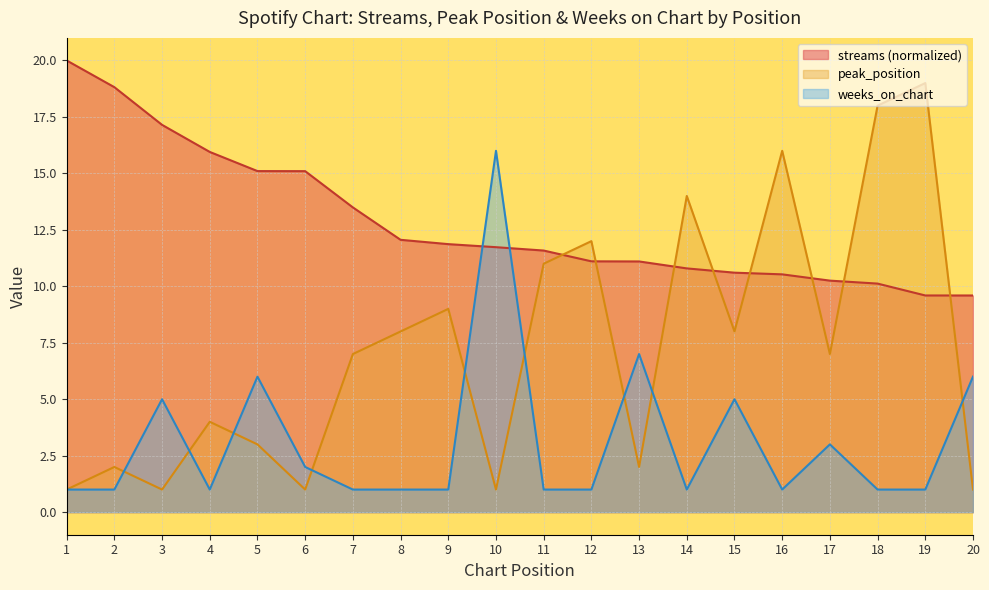

Between 1 and 7, which is larger?

1